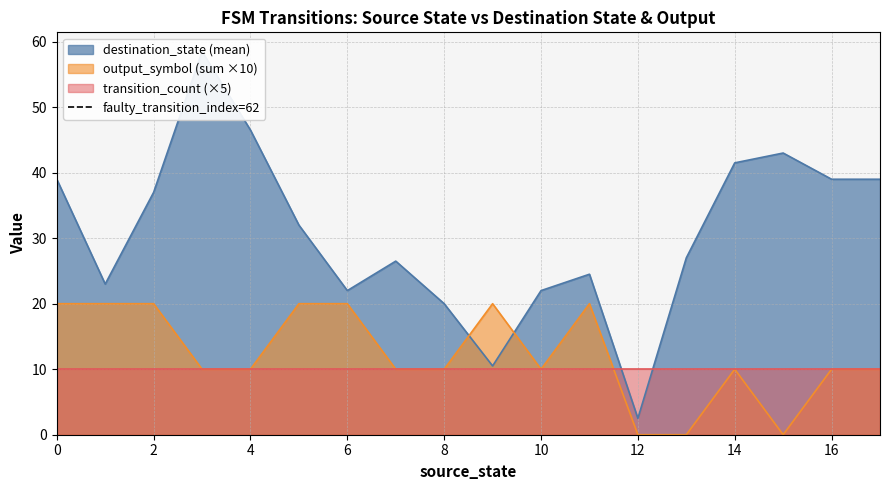

The value of output_symbol (sum ×10) at 10 is 10. True or false?

True